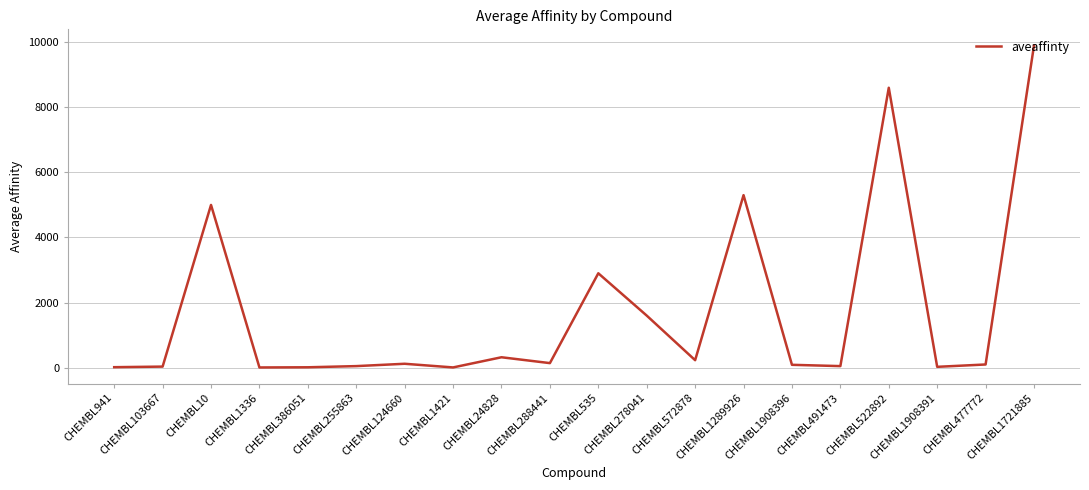

What is the difference between the maximum and minimum values?

9893.4